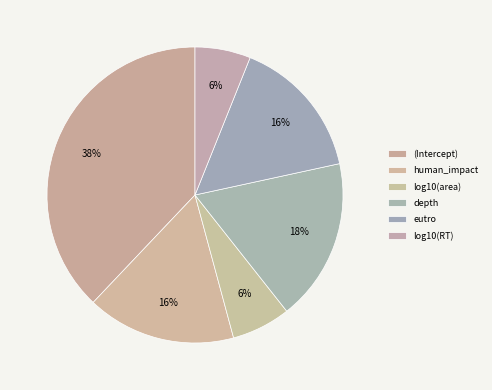

To the nearest percent, what portion does eutro represent?

16%